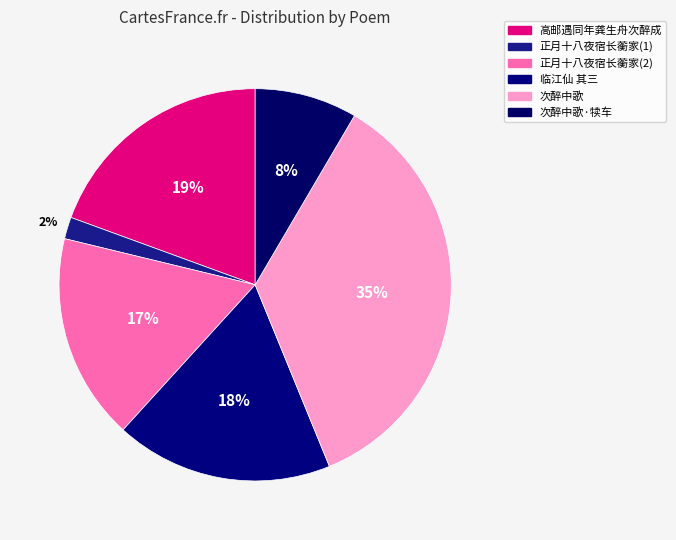

How many segments does this pie chart have?

6